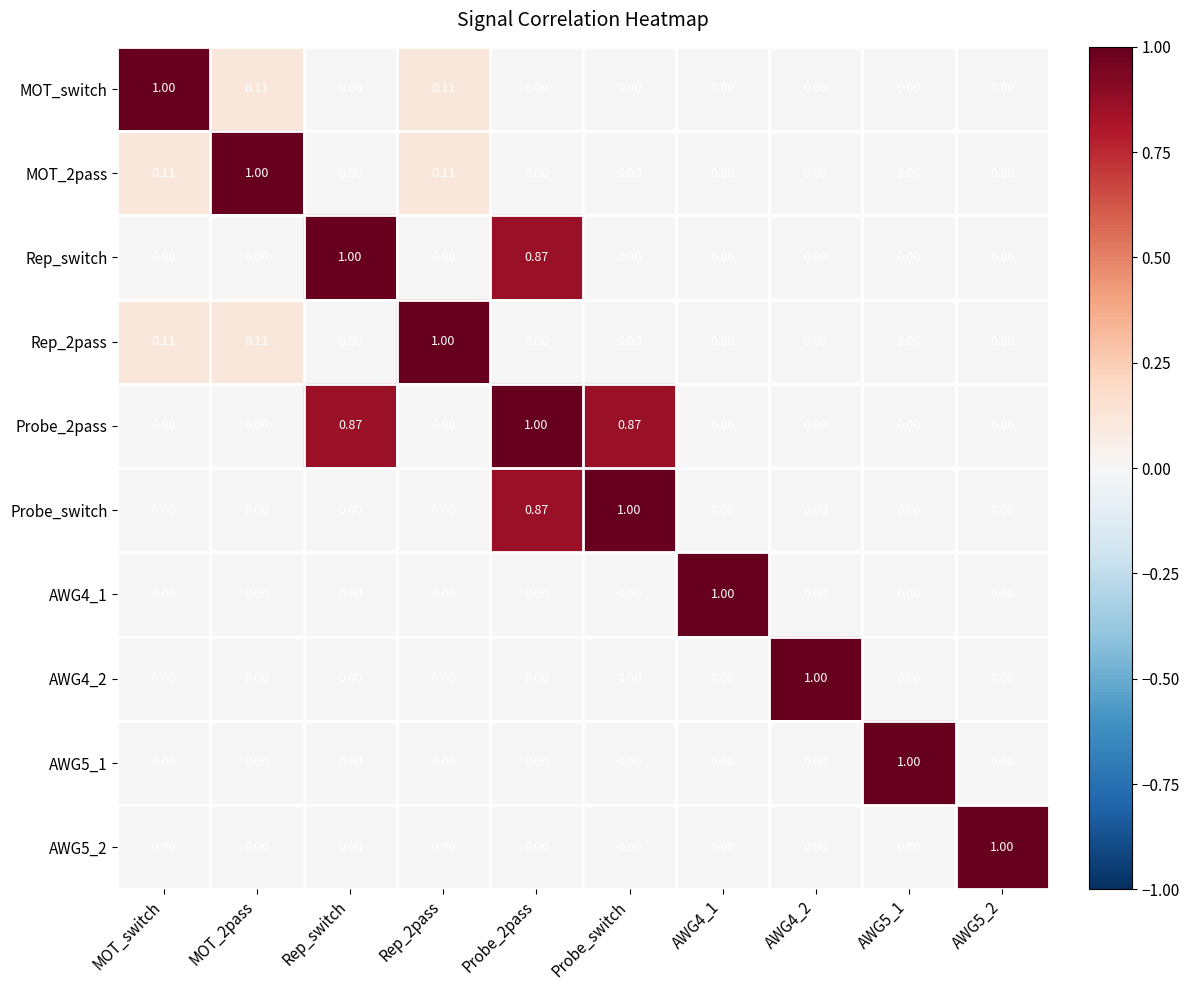

What is the spread (max minus min) of values at Rep_2pass?

1.0